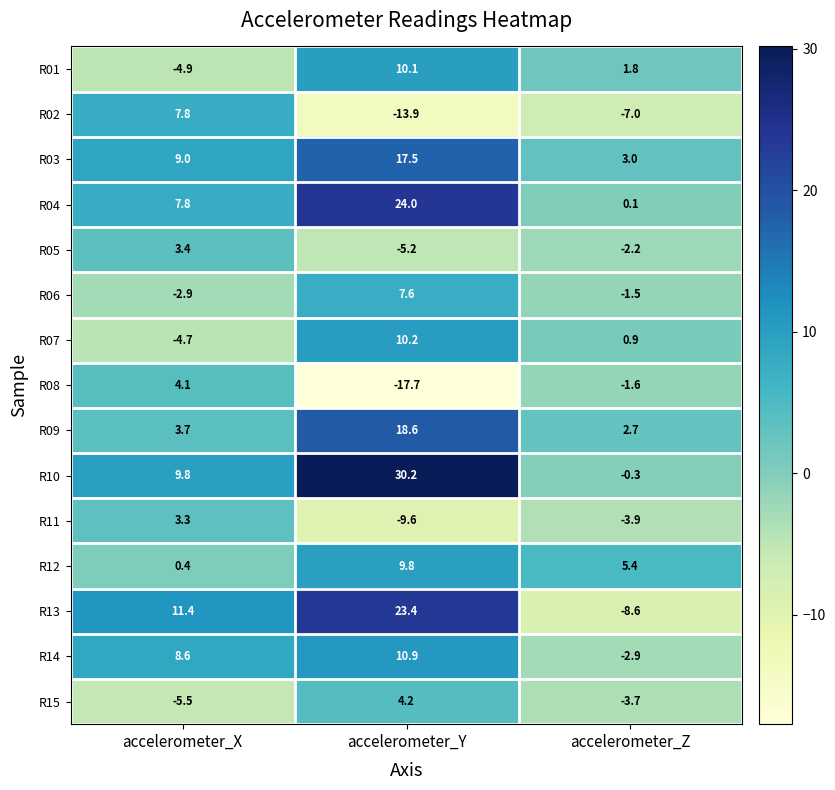

Where does the R07 series first go above 0?

accelerometer_Y